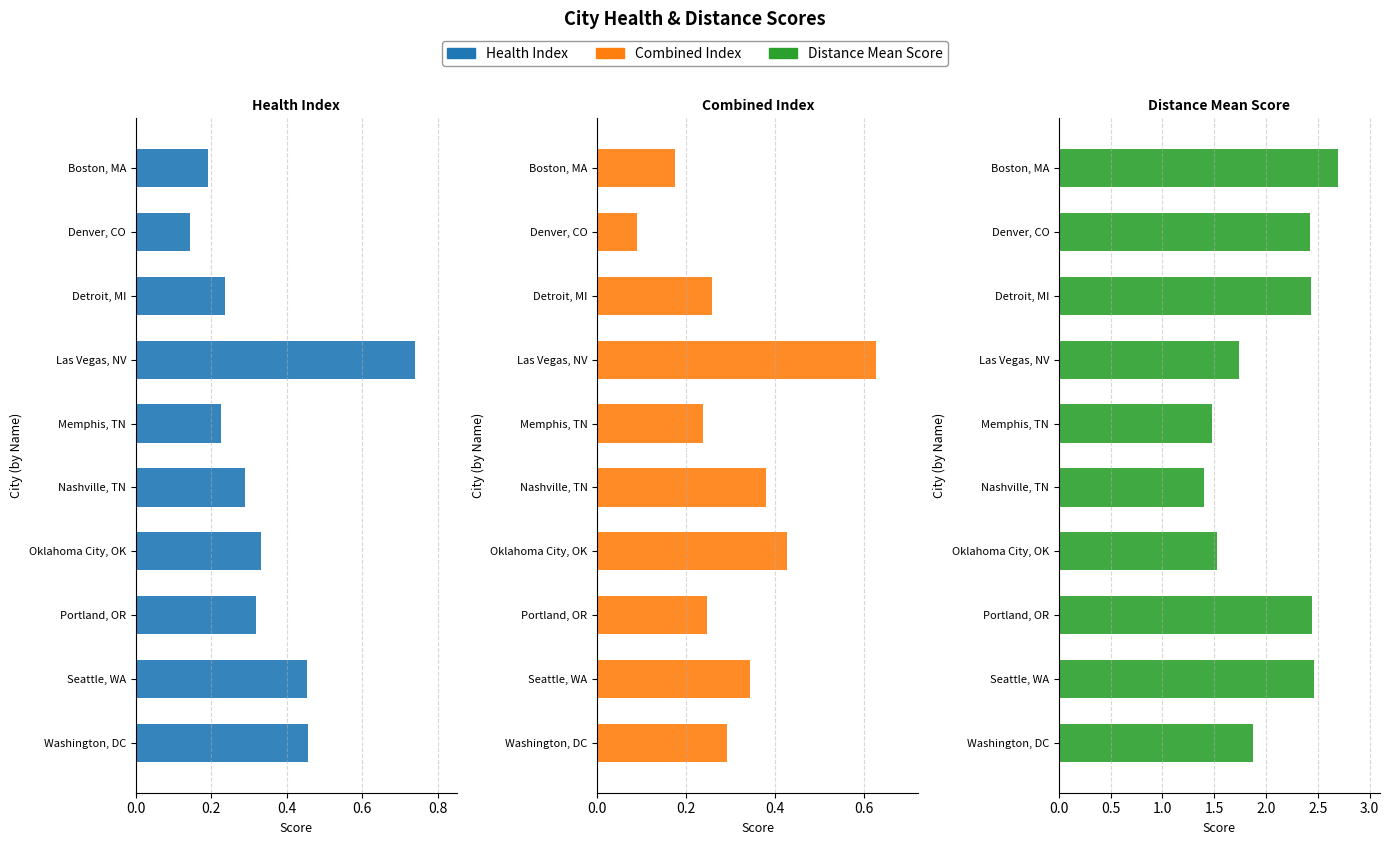

What is the lowest value of the Health Index series?

0.1